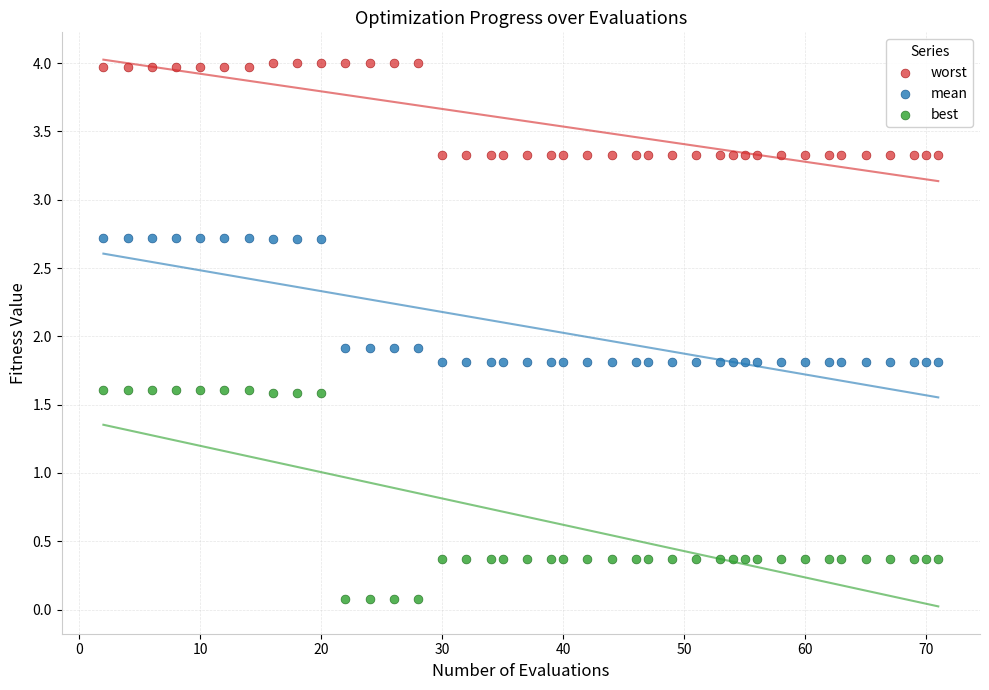

Which series has the widest spread of Y values?

best